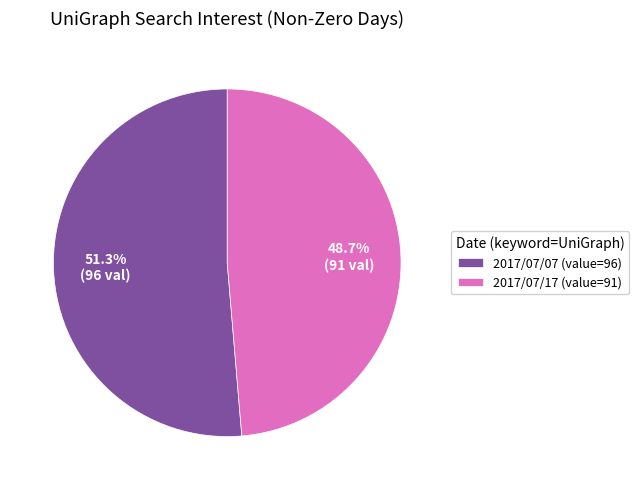

Count the number of slices in the pie.

2